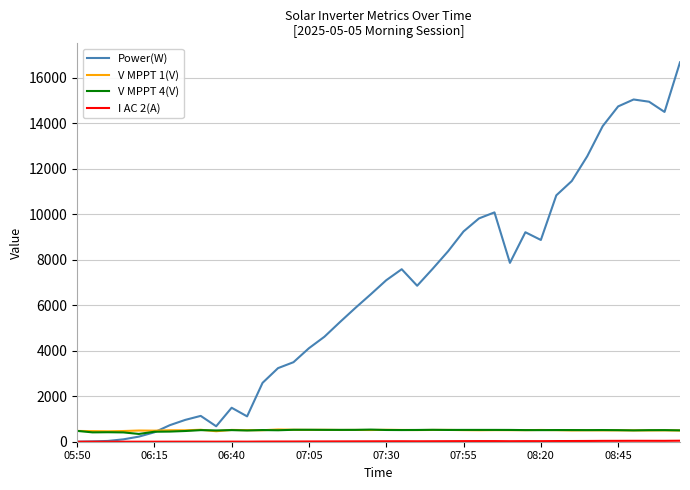

Which series has the largest total across all categories?

Power(W)